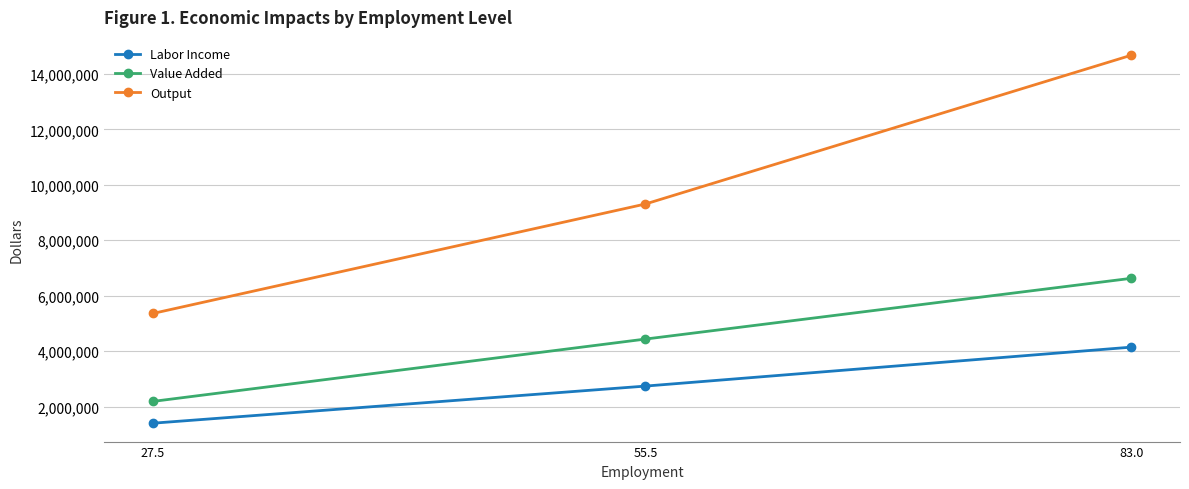

List the series in order of their peak value, lowest first.

Labor Income, Value Added, Output